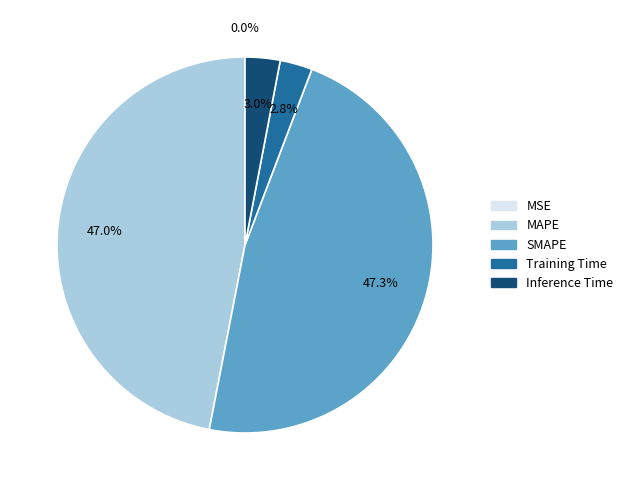

What percentage is NOT represented by Inference Time?

97.0%